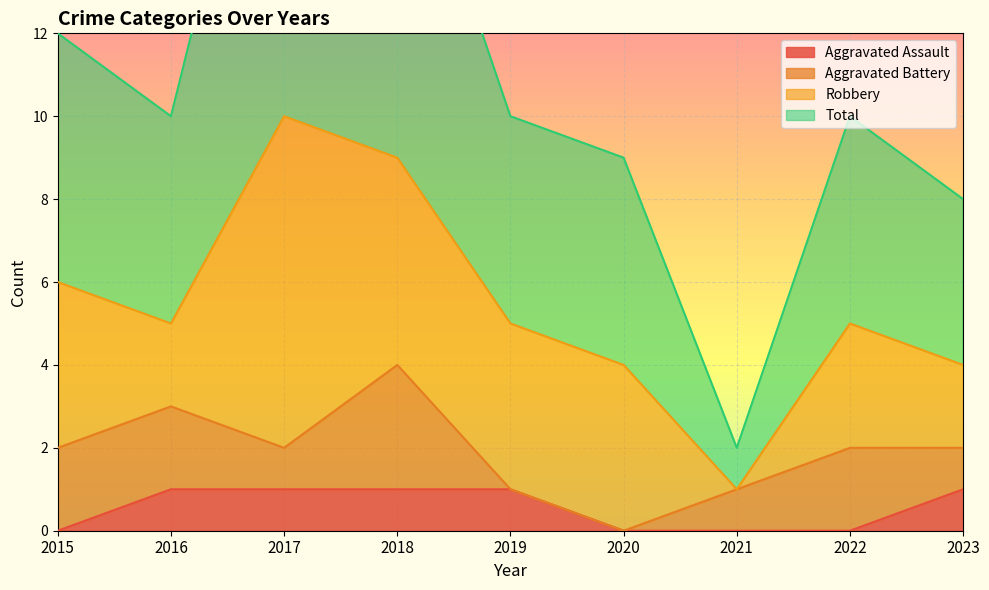

Which series has the largest total across all categories?

Total